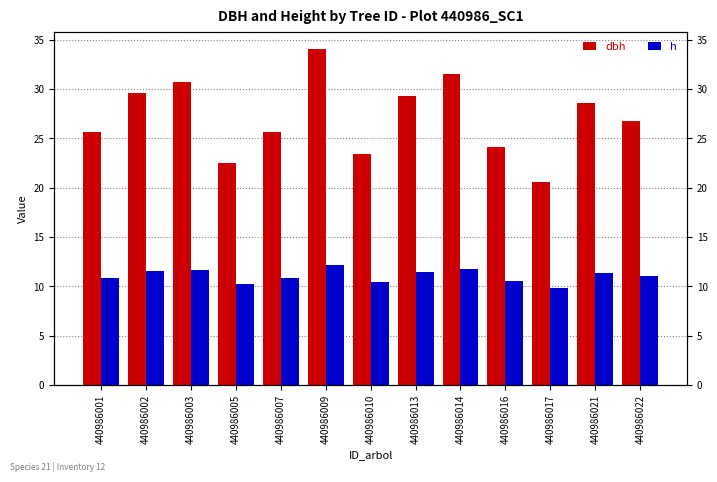

Is it true that dbh equals 40.4 at 440986007?

False